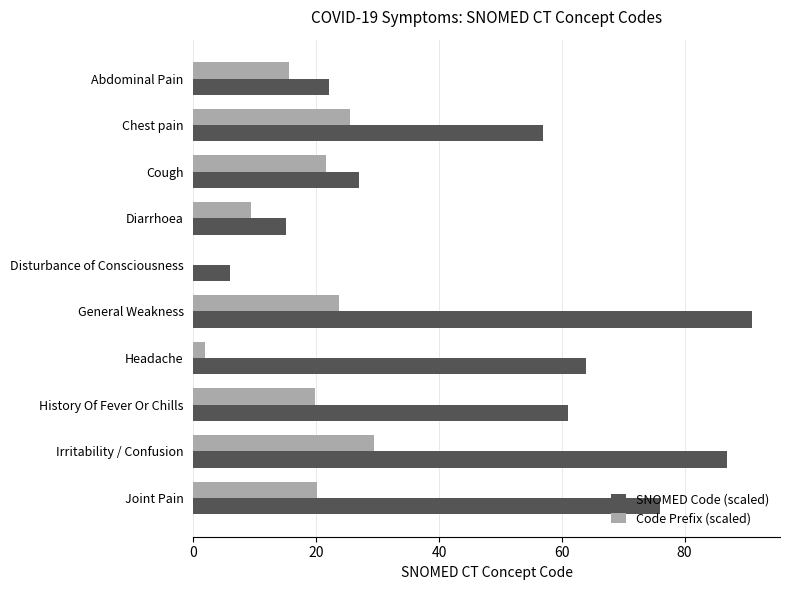

What is the sum of the SNOMED Code (scaled) values at Disturbance of Consciousness and Irritability / Confusion?

93.0